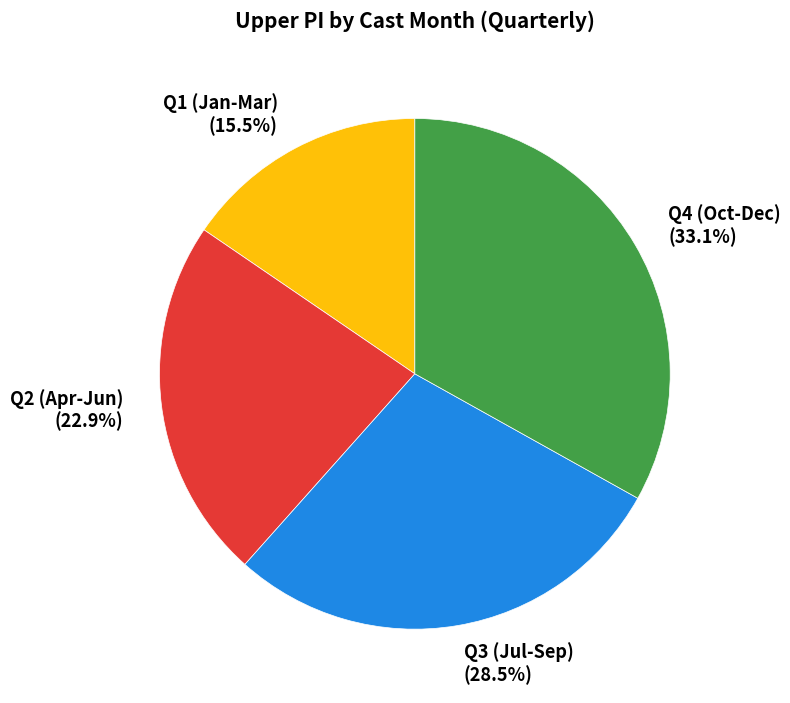

Between Q2 (Apr-Jun) and Q4 (Oct-Dec), which is larger?

Q4 (Oct-Dec)